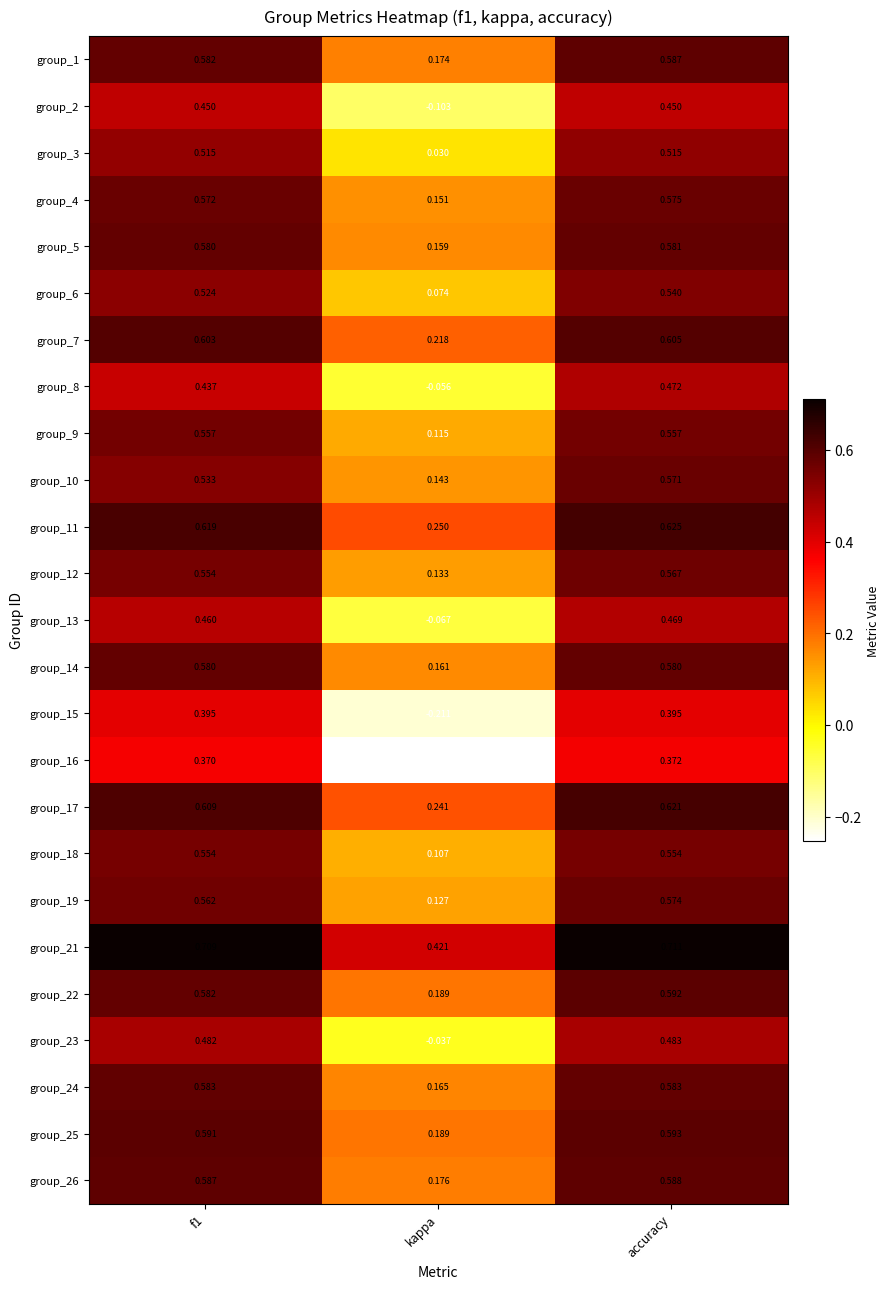

Which label corresponds to the largest value in the chart?

accuracy